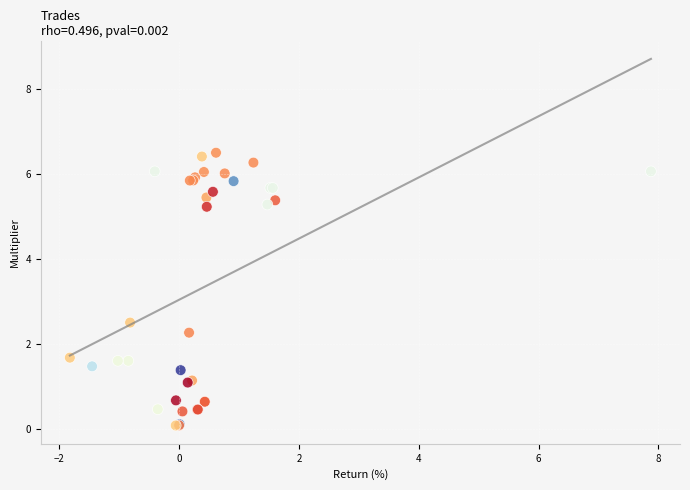

What Y value in the scatter plot is closest to 3?

2.5